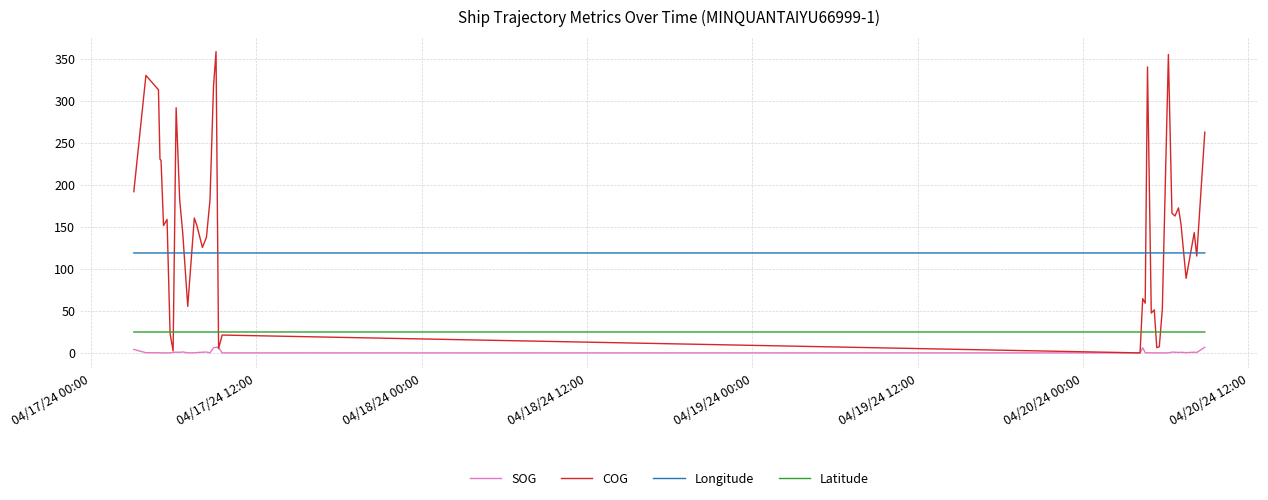

Which series has the largest range (max minus min)?

COG